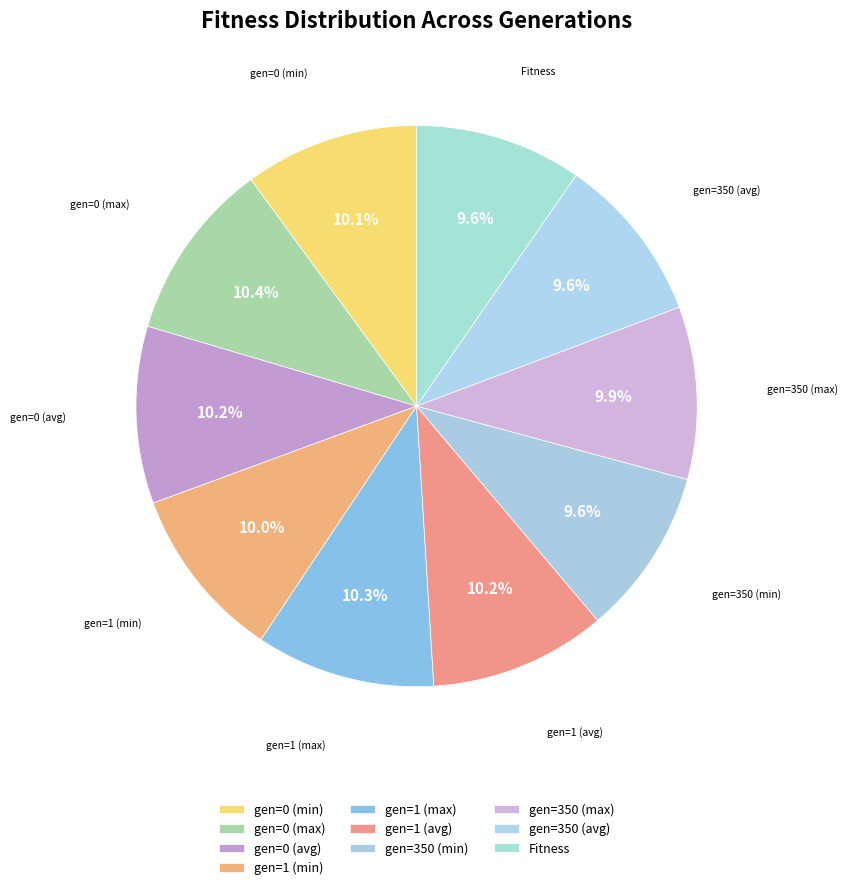

What portion of the pie excludes gen=350 (avg)?

90.4%